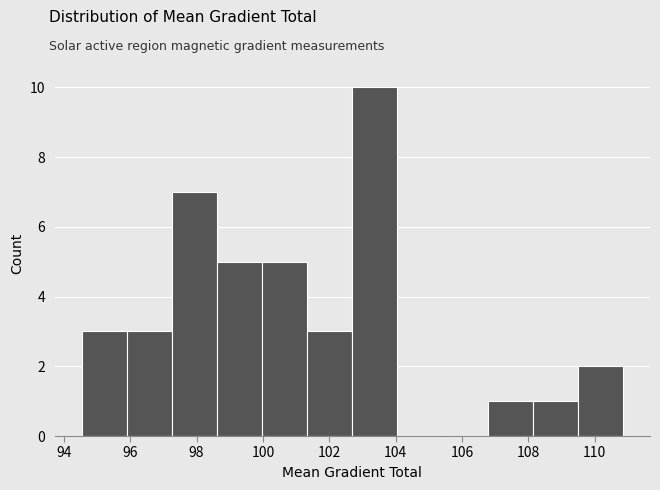

Reading left to right, list every bar in this chart as the range it spans on the x-axis followed by its height. Neither the bar edges nor the heights are printed on the chart, so give them approximately, as read against the axes.

94.6 to 96.0: 3
96.0 to 97.2: 3
97.2 to 98.6: 7
98.6 to 100.0: 5
100.0 to 101.4: 5
101.4 to 102.6: 3
102.6 to 104.0: 10
104.0 to 105.4: 0
105.4 to 106.8: 0
106.8 to 108.2: 1
108.2 to 109.4: 1
109.4 to 110.8: 2